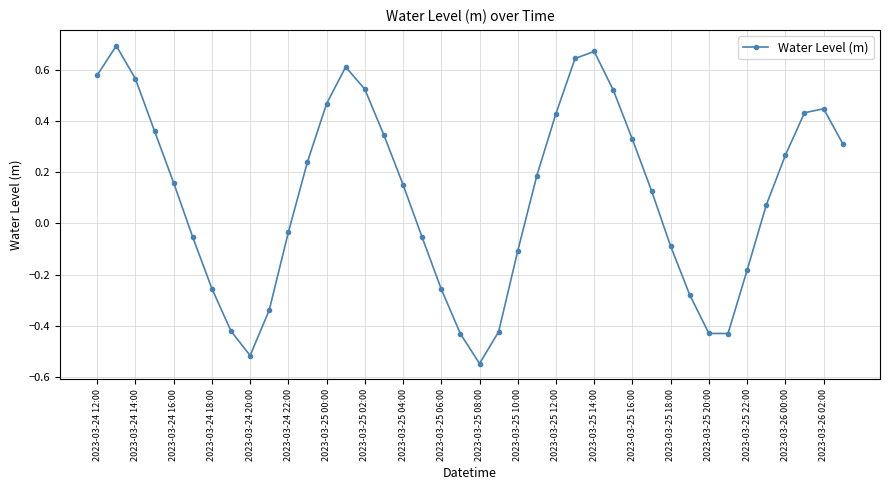

True or false: there are more than 0 points higher than both neighbors.

True